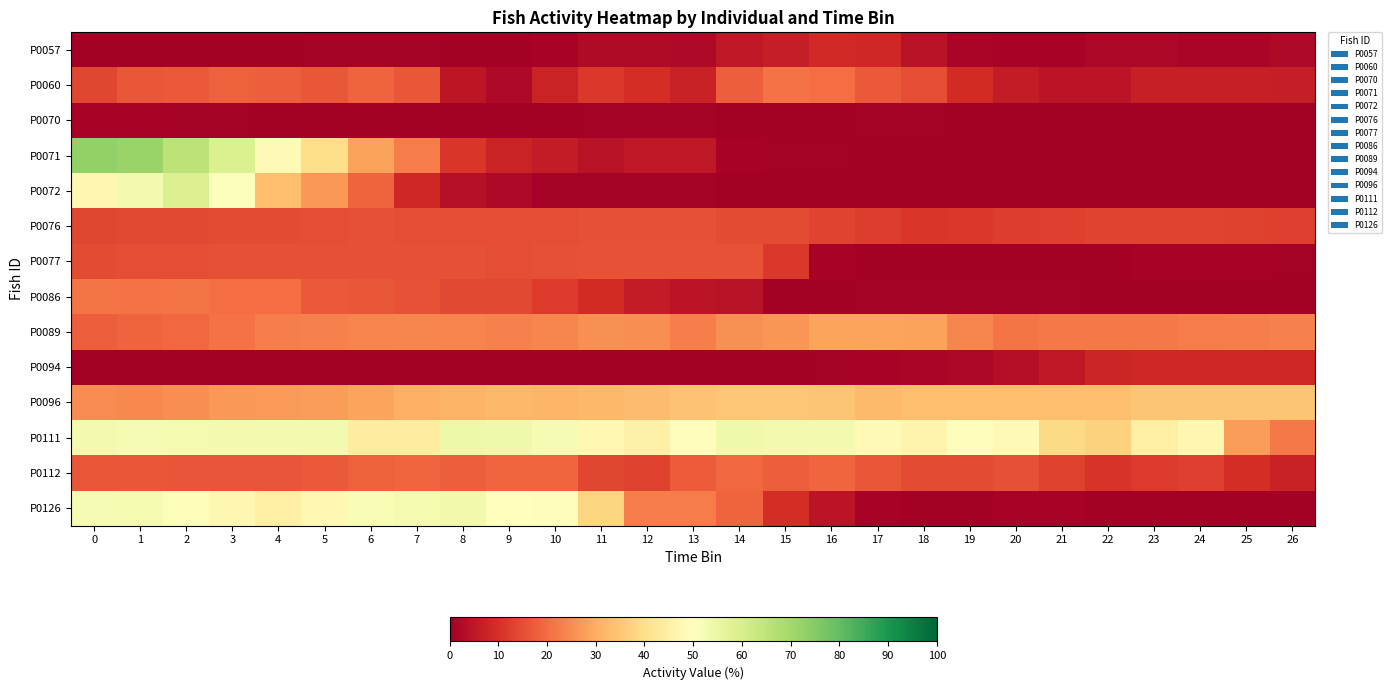

Reading right to left, transcribe all the data shown in this chart.

P0057: 26=2.3	25=1.5	24=1.5	23=1.8	22=1.6	21=1.1	20=1.0	19=1.4	18=4.1	17=8.4	16=8.8	15=6.3	14=5.4	13=2.0	12=2.4	11=2.4	10=1.0	9=0.0	8=0.0	7=0.4	6=0.5	5=0.4	4=0.3	3=0.1	2=0.2	1=0.0	0=0.1
P0060: 26=6.3	25=6.7	24=6.7	23=6.7	22=4.5	21=4.4	20=6.1	19=9.1	18=15.1	17=16.8	16=19.9	15=20.8	14=17.8	13=7.2	12=9.4	11=11.5	10=7.4	9=2.1	8=4.8	7=16.7	6=18.7	5=16.6	4=17.7	3=18.1	2=17.0	1=16.5	0=14.1
P0070: 26=0.0	25=0.0	24=0.0	23=0.0	22=0.0	21=0.0	20=0.0	19=0.2	18=0.5	17=0.4	16=0.4	15=0.3	14=0.1	13=0.6	12=0.7	11=0.6	10=0.3	9=0.2	8=0.1	7=0.1	6=0.2	5=0.2	4=0.3	3=0.4	2=0.7	1=0.9	0=0.8
P0071: 26=0.0	25=0.0	24=0.0	23=0.0	22=0.0	21=0.0	20=0.1	19=0.1	18=0.1	17=0.2	16=0.6	15=0.7	14=1.1	13=5.2	12=5.4	11=4.0	10=6.0	9=7.7	8=11.1	7=22.5	6=28.2	5=40.0	4=48.3	3=59.2	2=65.3	1=71.5	0=72.9
P0072: 26=0.0	25=0.0	24=0.0	23=0.0	22=0.0	21=0.0	20=0.0	19=0.0	18=0.0	17=0.0	16=0.0	15=0.0	14=0.0	13=0.4	12=0.6	11=0.6	10=0.7	9=2.1	8=3.7	7=8.4	6=18.6	5=26.7	4=33.3	3=50.6	2=58.6	1=52.8	0=47.4
P0076: 26=12.9	25=13.2	24=13.5	23=13.6	22=13.4	21=12.9	20=12.4	19=11.5	18=11.2	17=12.4	16=13.6	15=14.5	14=14.7	13=15.3	12=15.4	11=15.3	10=15.1	9=14.8	8=15.0	7=15.1	6=15.3	5=15.1	4=14.8	3=14.7	2=14.4	1=14.1	0=14.0
P0077: 26=0.6	25=0.8	24=1.0	23=0.8	22=0.0	21=0.0	20=0.1	19=0.1	18=0.1	17=0.4	16=0.8	15=11.4	14=15.7	13=16.0	12=15.9	11=15.7	10=15.3	9=15.2	8=15.3	7=15.4	6=15.4	5=15.4	4=15.3	3=15.3	2=15.1	1=15.0	0=14.8
P0086: 26=0.3	25=0.3	24=0.3	23=0.3	22=0.0	21=0.8	20=0.8	19=0.8	18=0.8	17=0.6	16=0.1	15=0.0	14=4.0	13=4.6	12=5.9	11=9.2	10=11.7	9=14.1	8=14.4	7=15.8	6=16.4	5=17.0	4=20.1	3=20.2	2=21.1	1=20.9	0=21.2
P0089: 26=23.4	25=22.8	24=22.6	23=22.2	22=21.9	21=21.9	20=21.4	19=24.1	18=28.2	17=28.8	16=28.7	15=26.2	14=25.5	13=23.0	12=25.2	11=25.6	10=24.1	9=23.4	8=23.7	7=24.0	6=23.7	5=23.1	4=22.8	3=21.1	2=19.5	1=18.4	0=17.9
P0094: 26=8.5	25=8.4	24=8.5	23=8.5	22=8.1	21=5.1	20=3.2	19=1.6	18=1.2	17=0.9	16=0.6	15=0.3	14=0.2	13=0.3	12=0.3	11=0.3	10=0.2	9=0.1	8=0.1	7=0.0	6=0.0	5=0.0	4=0.0	3=0.0	2=0.0	1=0.0	0=0.0
P0096: 26=34.6	25=34.6	24=34.6	23=34.8	22=33.4	21=33.5	20=33.5	19=33.5	18=33.5	17=32.5	16=34.6	15=35.0	14=35.0	13=34.3	12=33.0	11=32.1	10=32.0	9=32.1	8=31.3	7=30.5	6=28.7	5=27.7	4=27.3	3=26.7	2=25.2	1=24.6	0=24.6
P0111: 26=22.2	25=27.5	24=47.3	23=45.1	22=37.2	21=38.8	20=48.1	19=49.4	18=46.6	17=48.3	16=53.0	15=53.1	14=53.5	13=49.5	12=45.6	11=47.7	10=52.3	9=53.5	8=53.9	7=44.4	6=44.1	5=53.0	4=53.1	3=52.9	2=52.7	1=52.2	0=52.9
P0112: 26=7.2	25=9.5	24=12.5	23=12.0	22=10.7	21=13.2	20=15.3	19=14.8	18=14.6	17=16.7	16=19.0	15=17.8	14=19.5	13=17.3	12=13.3	11=14.0	10=18.9	9=18.8	8=17.9	7=19.0	6=18.3	5=17.0	4=16.2	3=16.2	2=16.3	1=16.5	0=16.5
P0126: 26=0.0	25=0.0	24=0.0	23=0.0	22=0.0	21=0.8	20=0.8	19=0.0	18=0.0	17=1.0	16=4.5	15=9.5	14=18.6	13=22.5	12=22.5	11=38.2	10=49.6	9=49.8	8=53.3	7=52.5	6=51.6	5=47.8	4=45.2	3=47.5	2=50.9	1=52.6	0=52.2